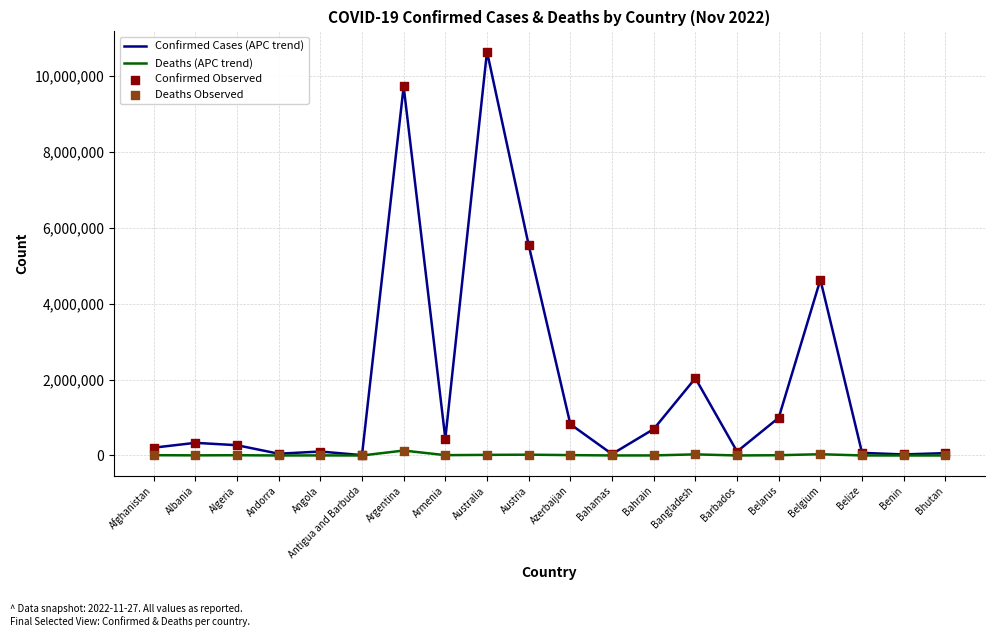

Where is Confirmed Cases (APC trend) nearest to the value 5326137?

Austria